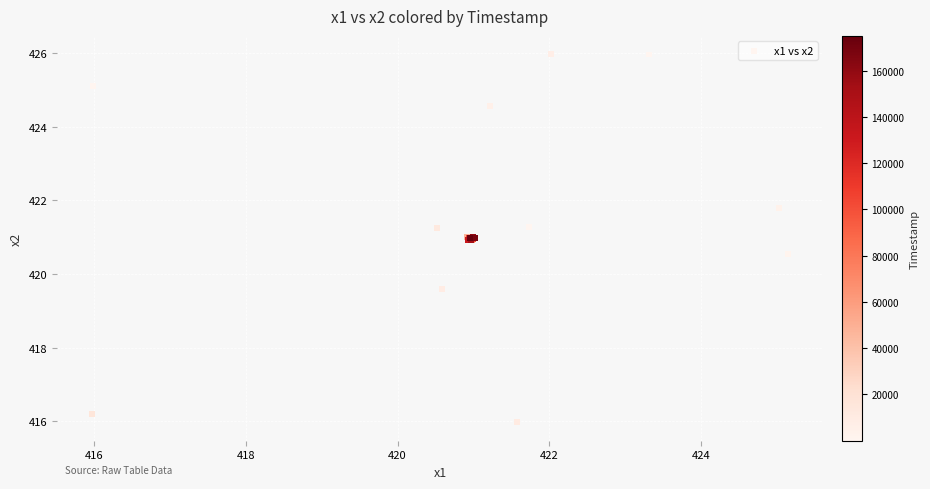

What Y value in the scatter plot is closest to 420?

419.6